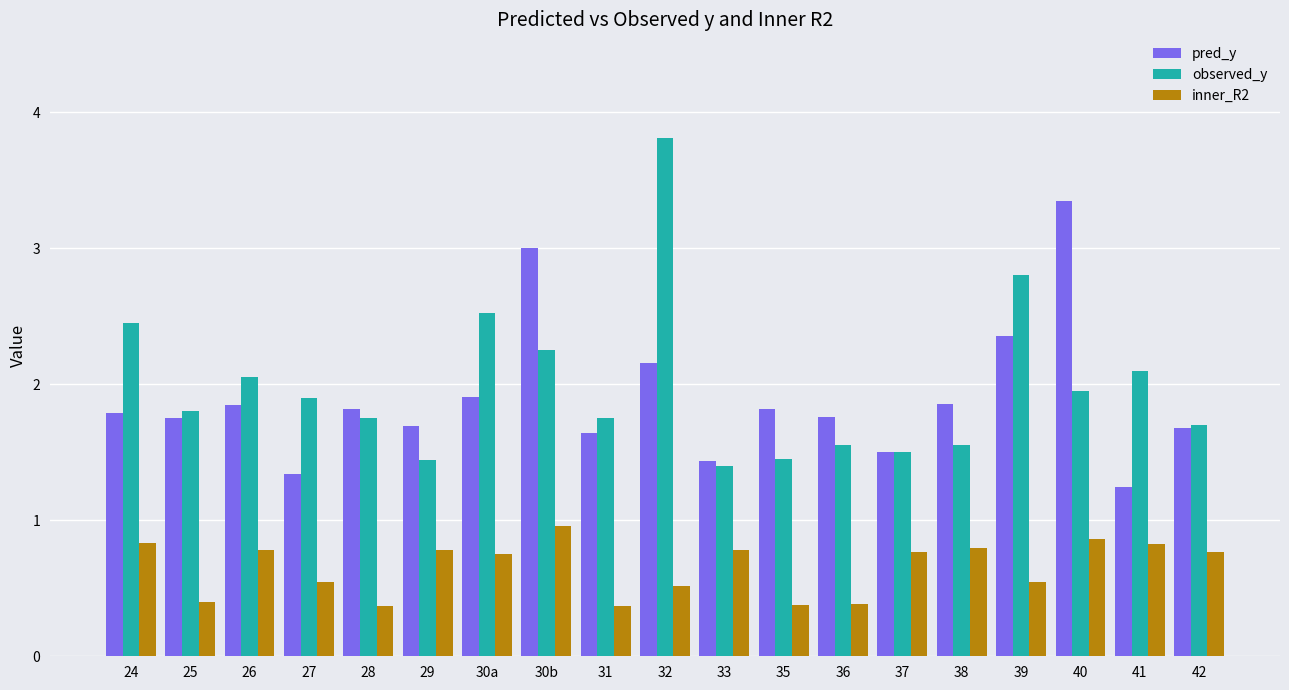

What are all the series names shown in the legend?

pred_y, observed_y, inner_R2